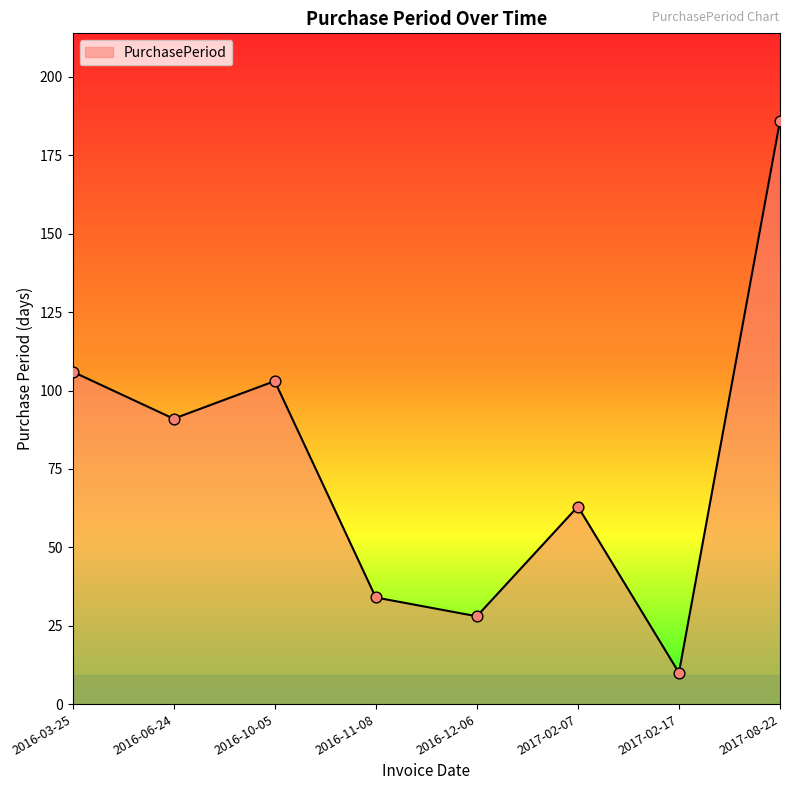

Between 2016-12-06 and 2017-02-07, which is larger?

2017-02-07